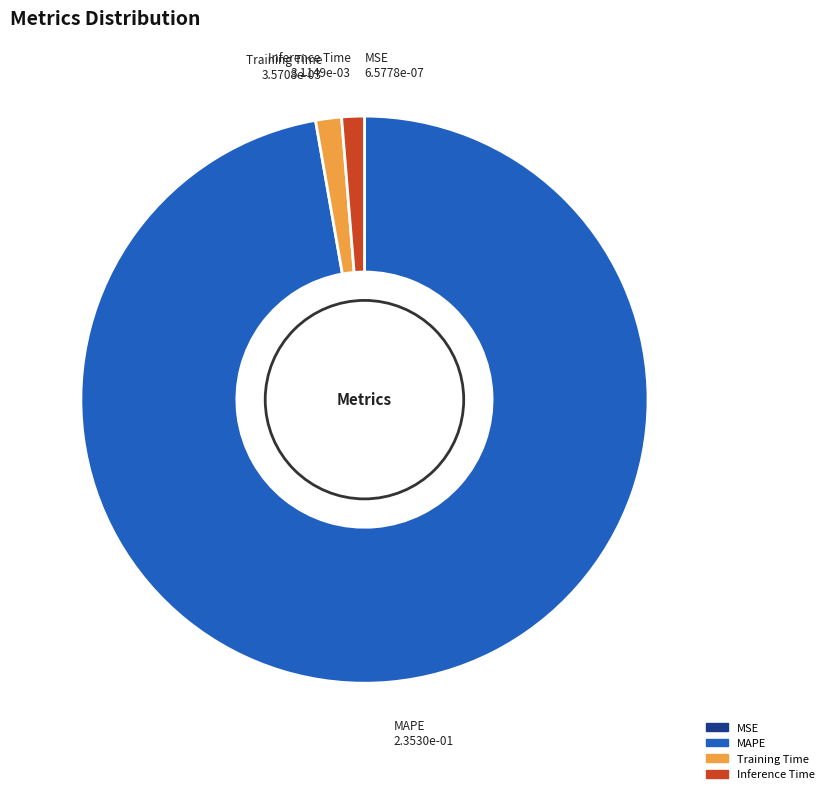

Combined, do Training Time and Inference Time account for over 50%?

No